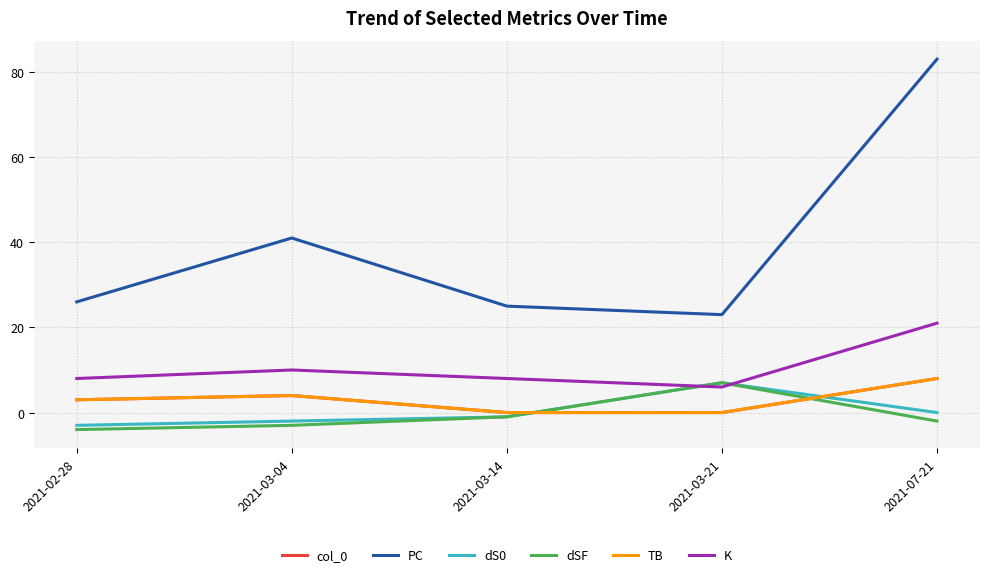

Is this an area chart (filled region under the line)?

No